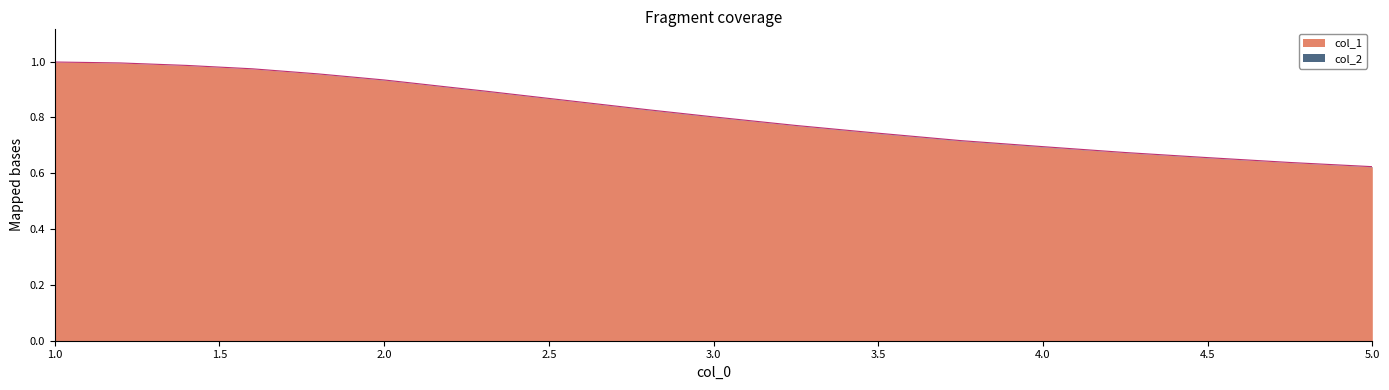

The value of col_1 at 1.0 is 1.8. True or false?

False